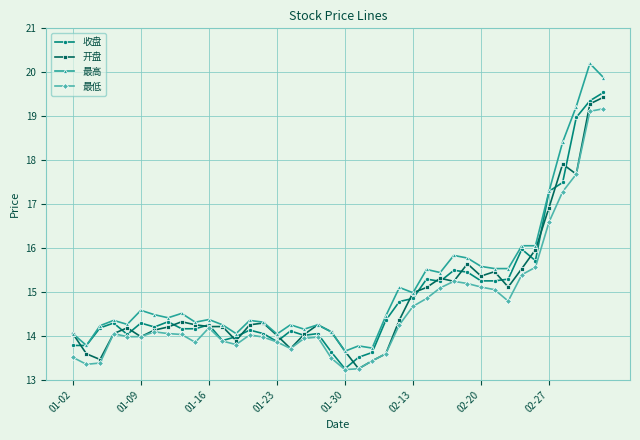

What is the maximum value shown in the chart?

20.2